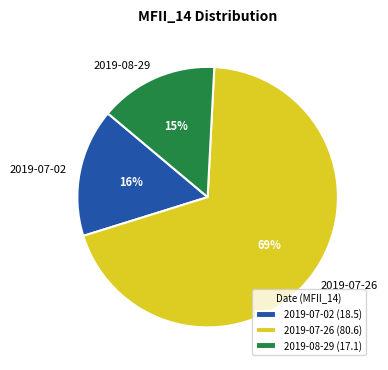

Which category has the smallest portion of the pie?

2019-08-29